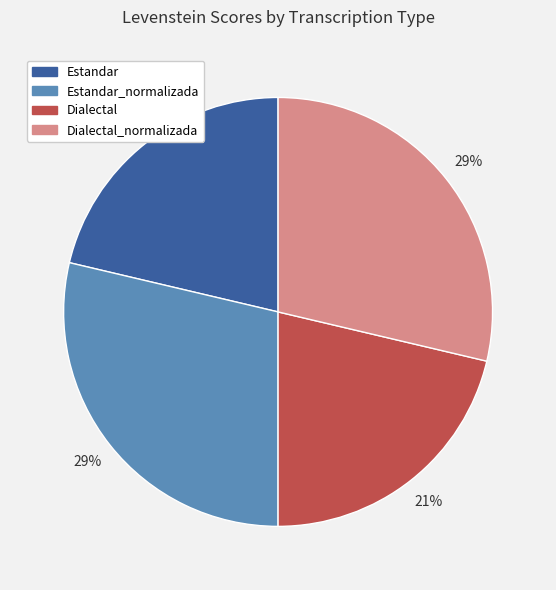

Does any single category account for the majority?

No